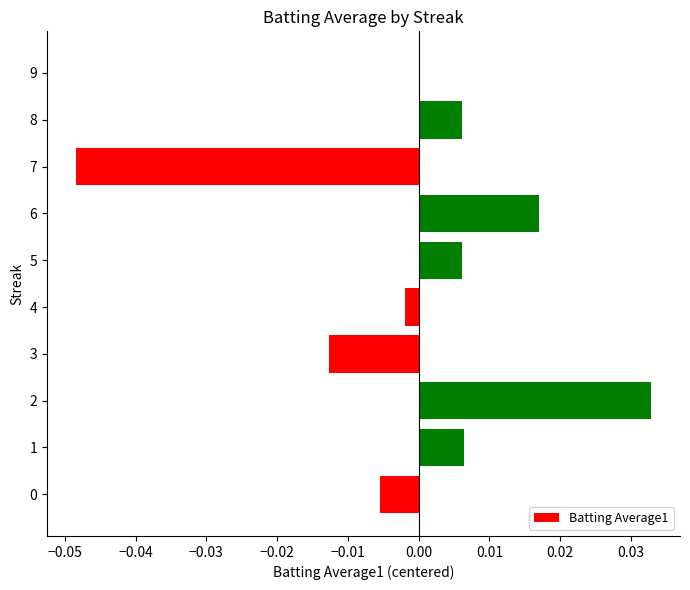

True or false: the data shows 0.0 at 1.

True